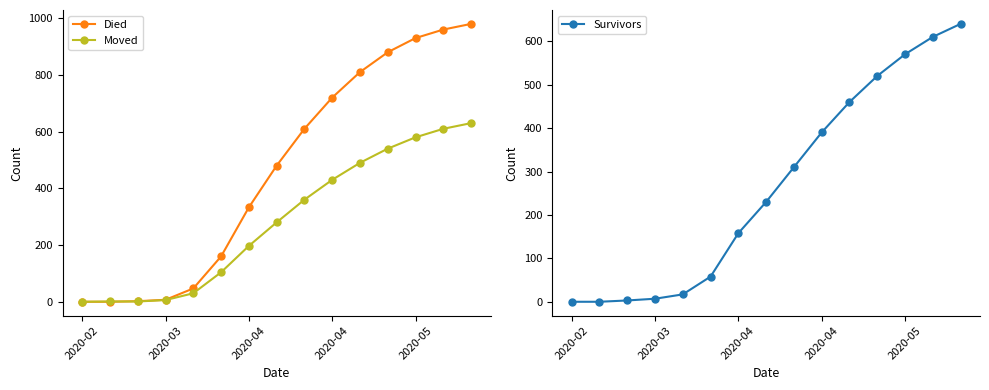

At how many categories does at least one series exceed 247?

9